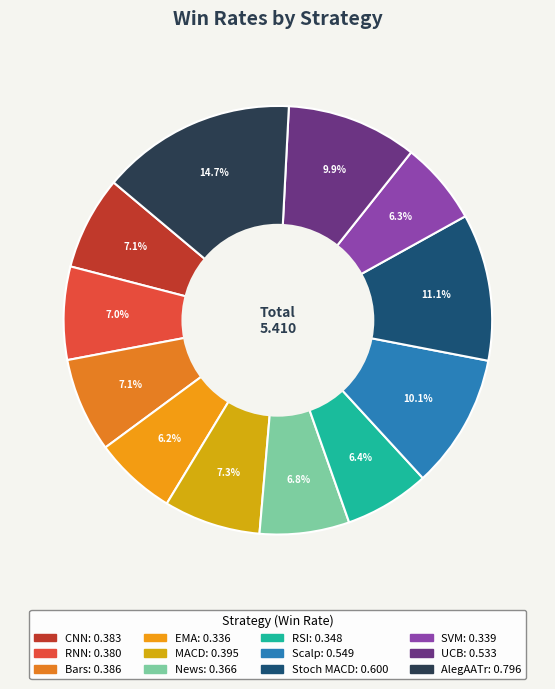

To the nearest percent, what portion does CNN represent?

7%